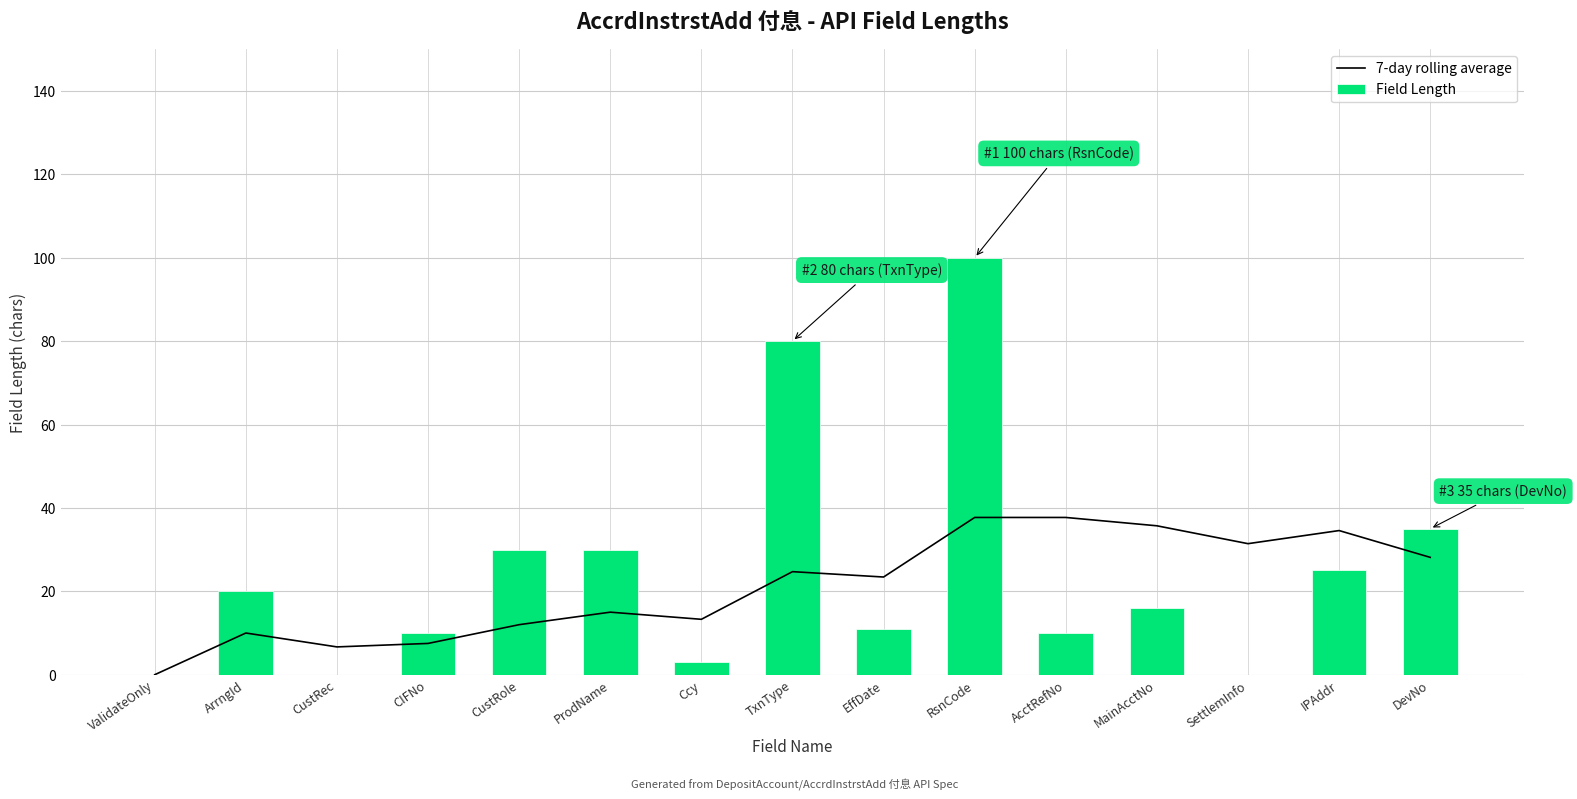

Which series has the largest total across all categories?

Field Length